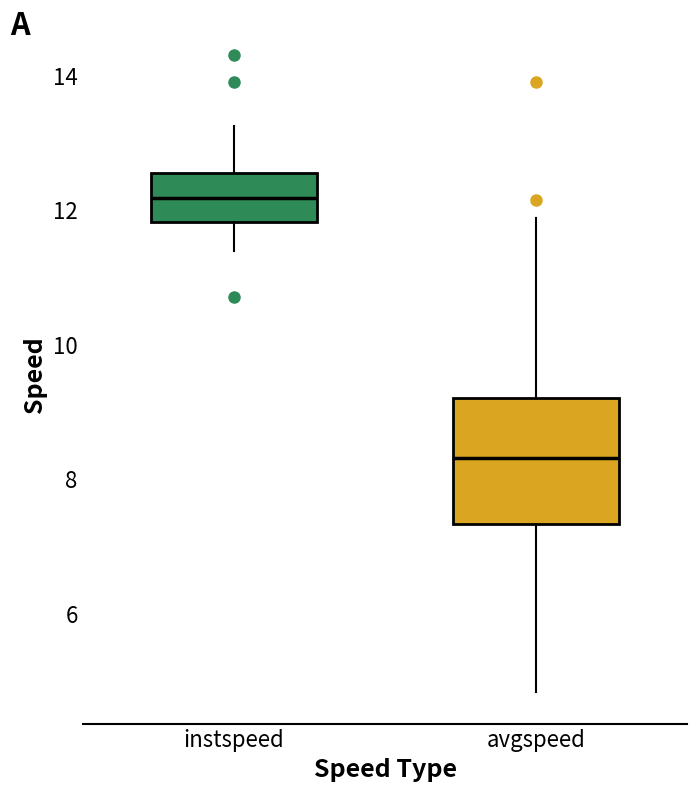

Comparing the boxes themselves (not the whiskers), which one is the tallest?

avgspeed